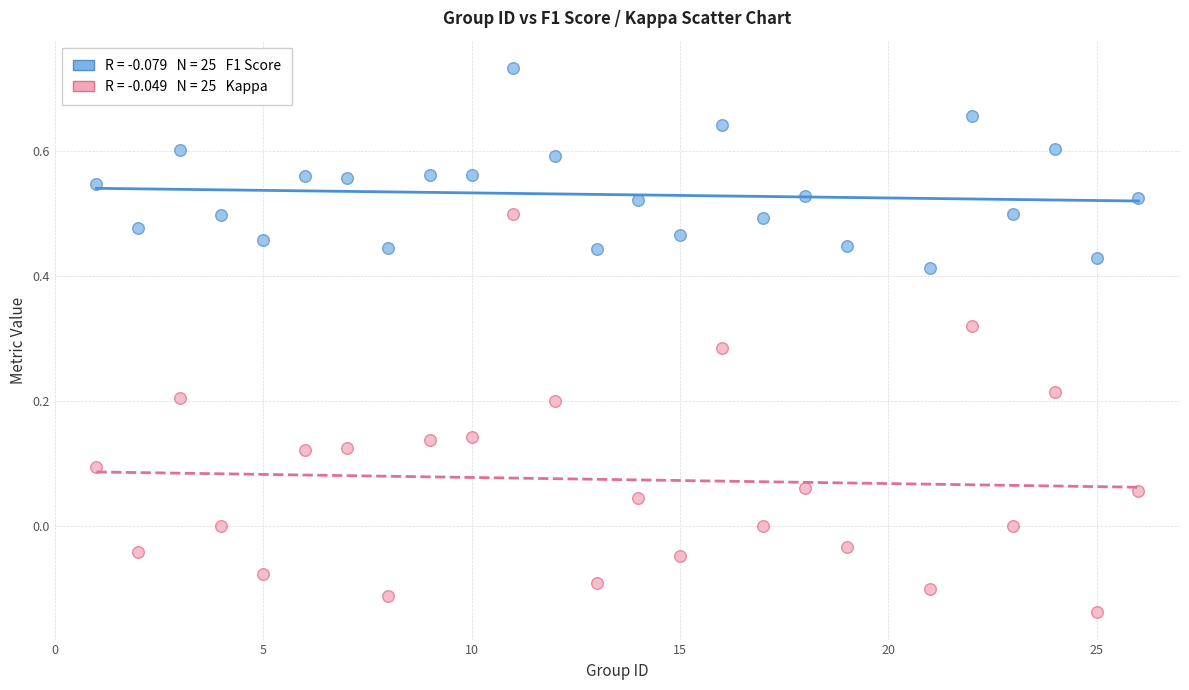

Across all data points, what is the range of Y values (max minus min)?

0.9